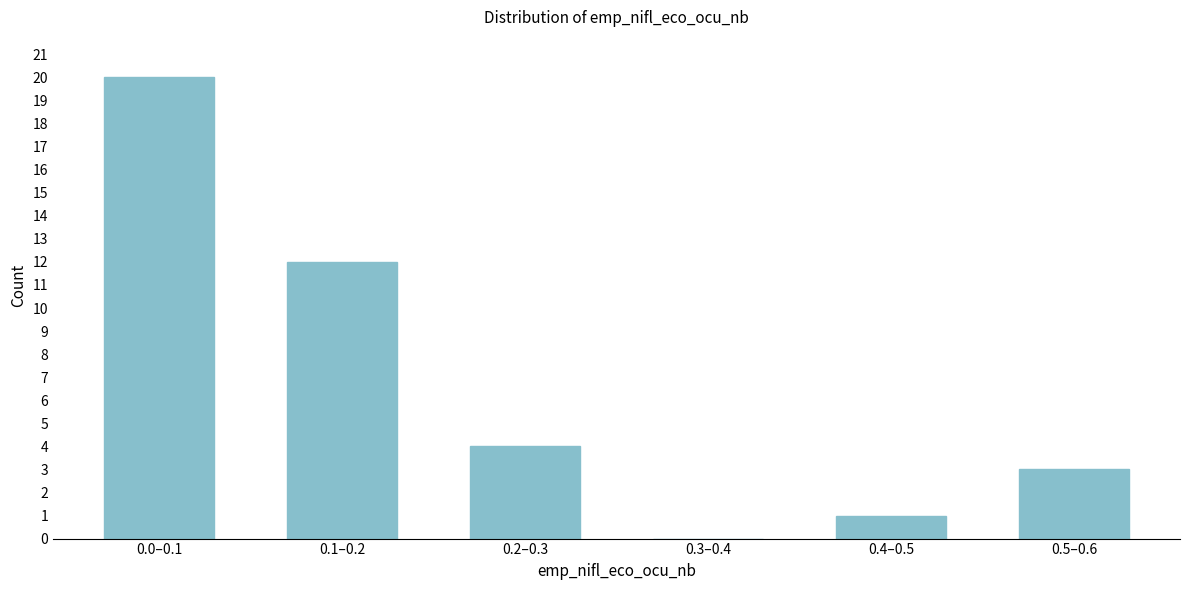

Reading right to left, what are all the values shown in this chart?

0.5–0.6=3	0.4–0.5=1	0.3–0.4=0	0.2–0.3=4	0.1–0.2=12	0.0–0.1=20